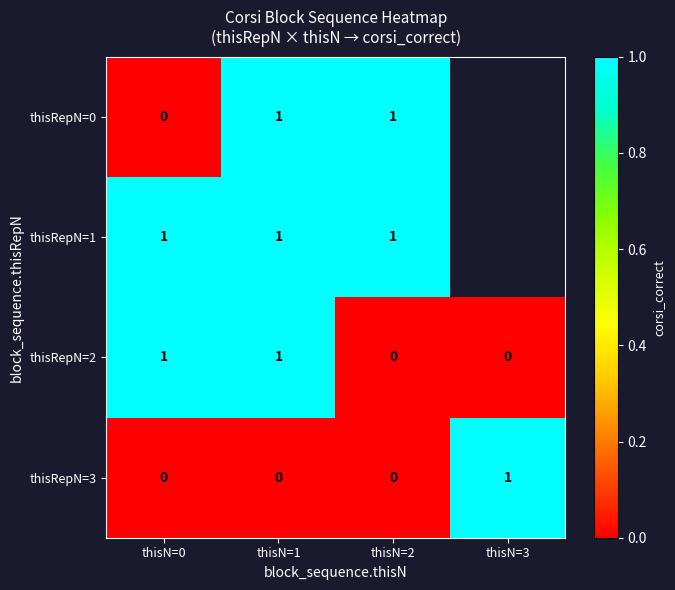

At how many categories does at least one series exceed 0?

4